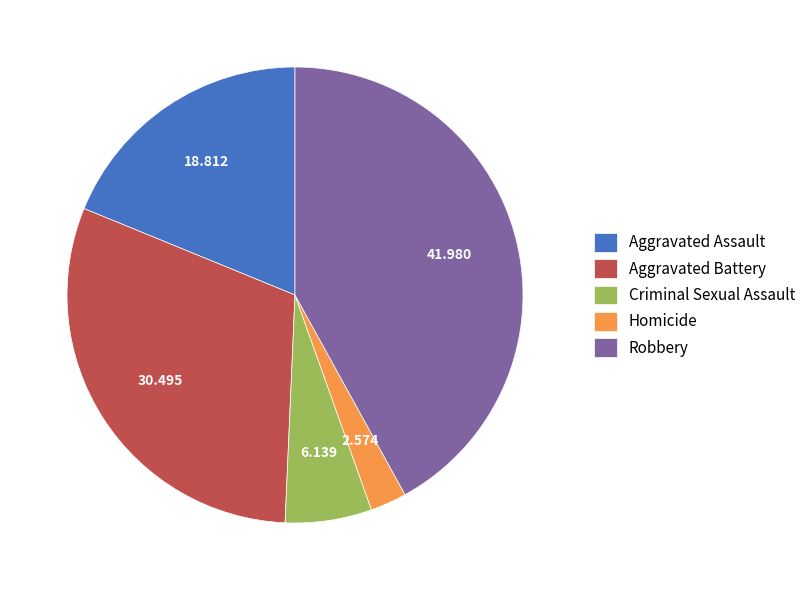

Is there any slice that represents more than half of the pie?

No